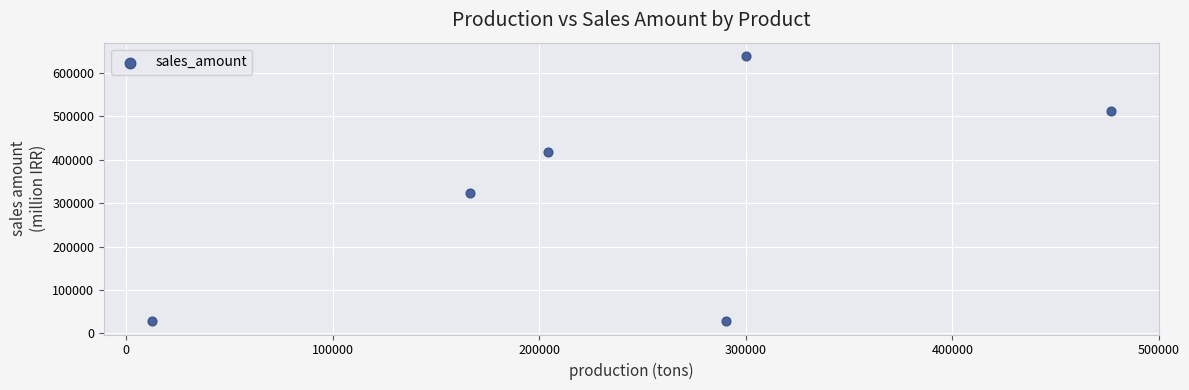

What is the average Y value?

324105